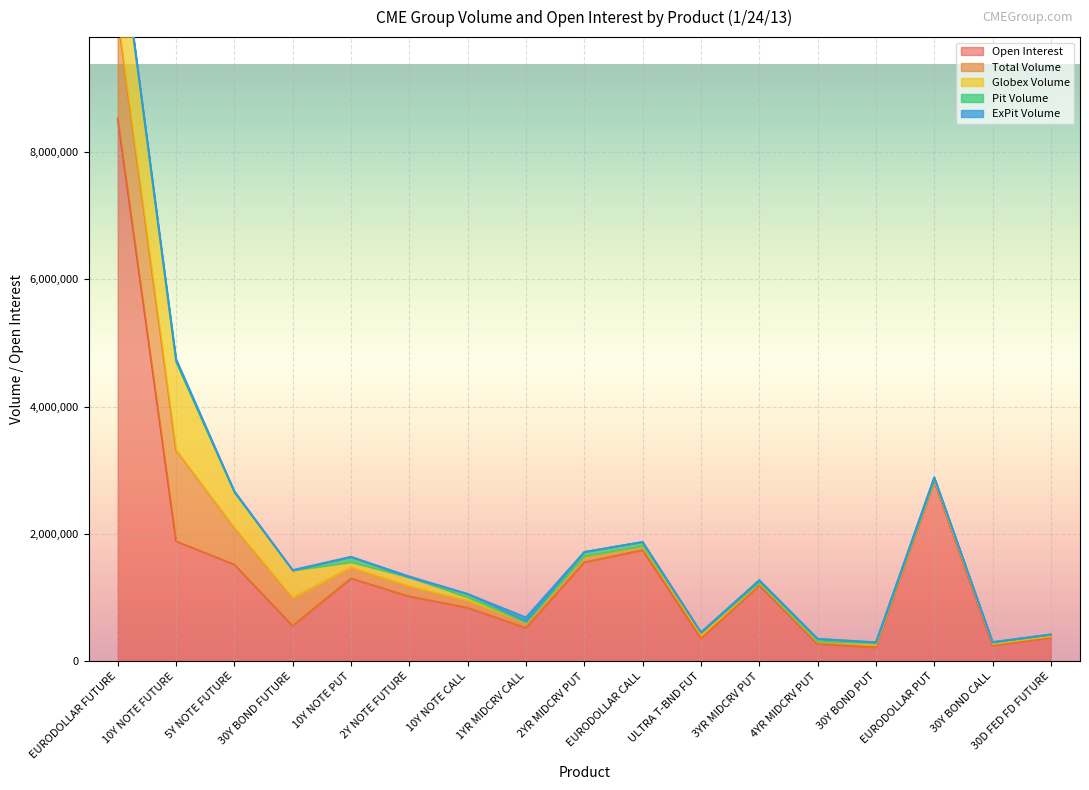

Which series has the largest total across all categories?

Open Interest